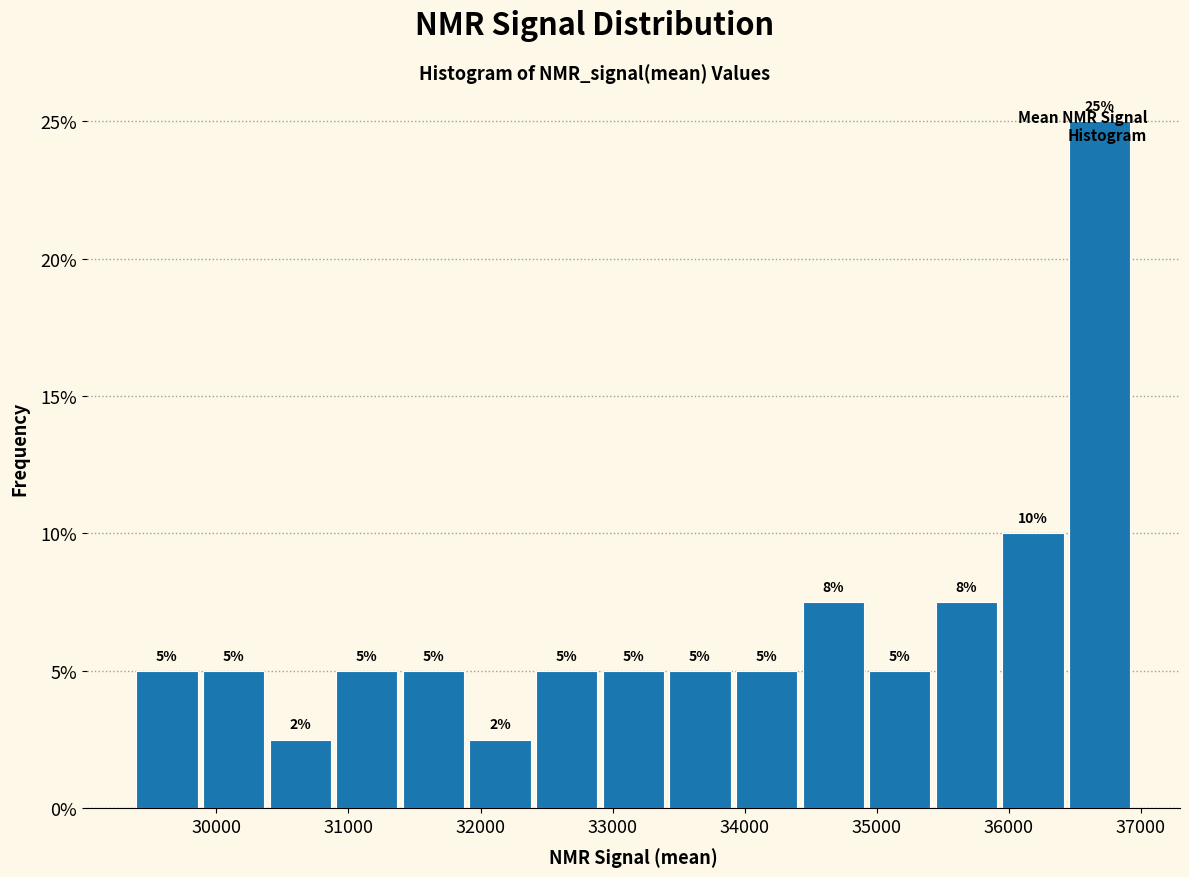

Which range on the x-axis has the tallest bar?

36400 to 36900